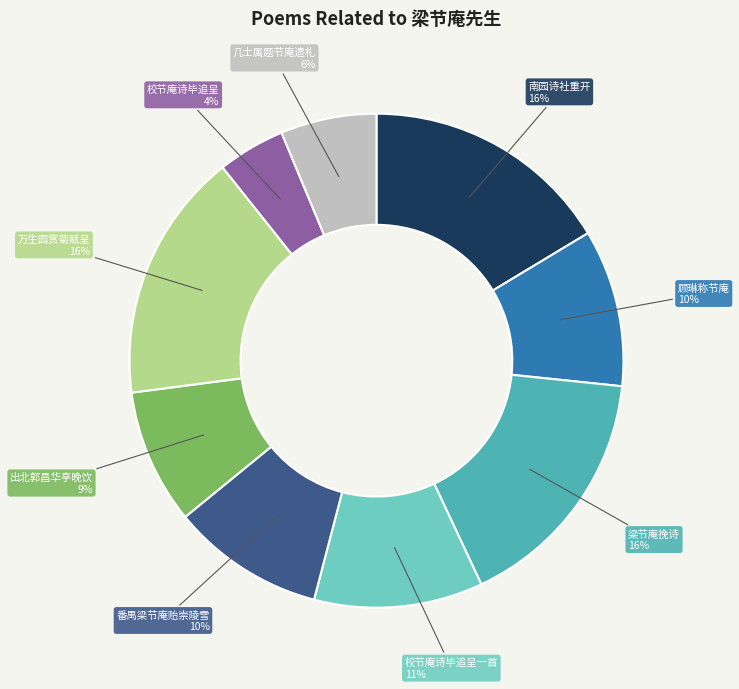

How many segments does this pie chart have?

9